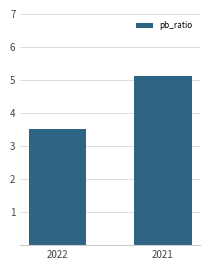

What is the change in value from 2022 to 2021?

+1.6